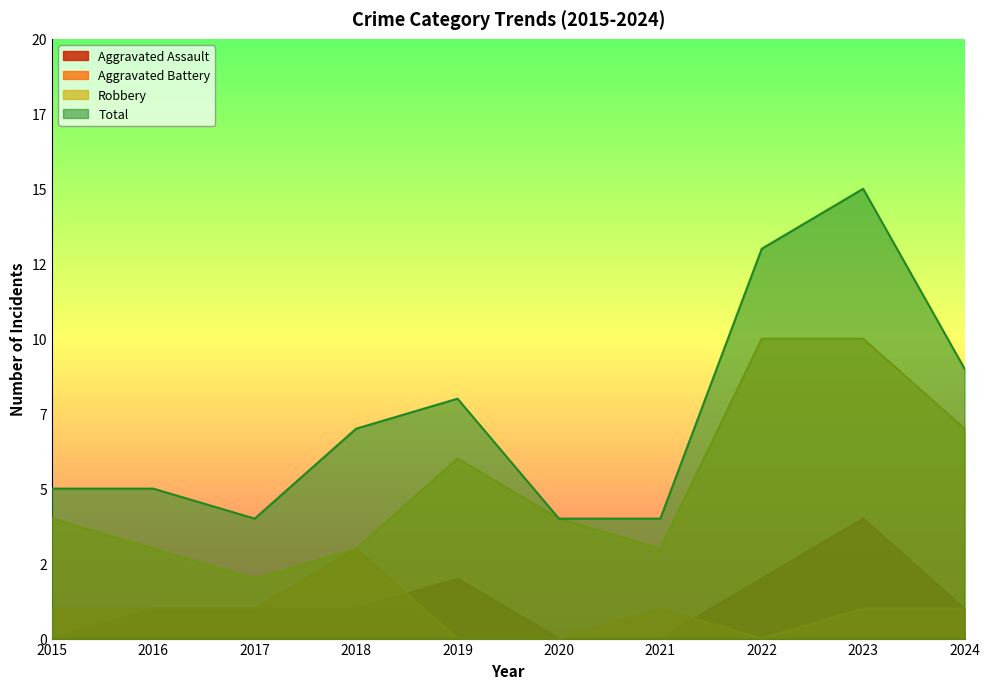

The Aggravated Battery series shows 1 at 2016. True or false?

True